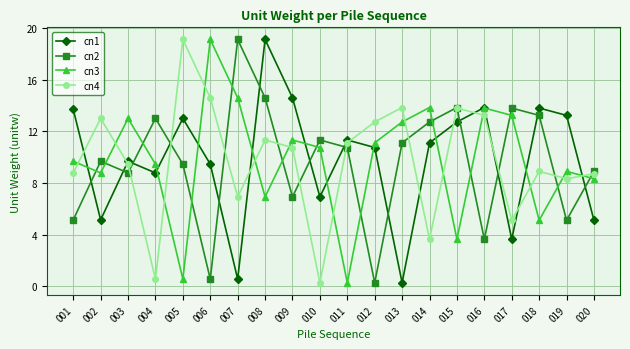

What is the difference between the maximum and minimum values in the cn4 series?

18.9